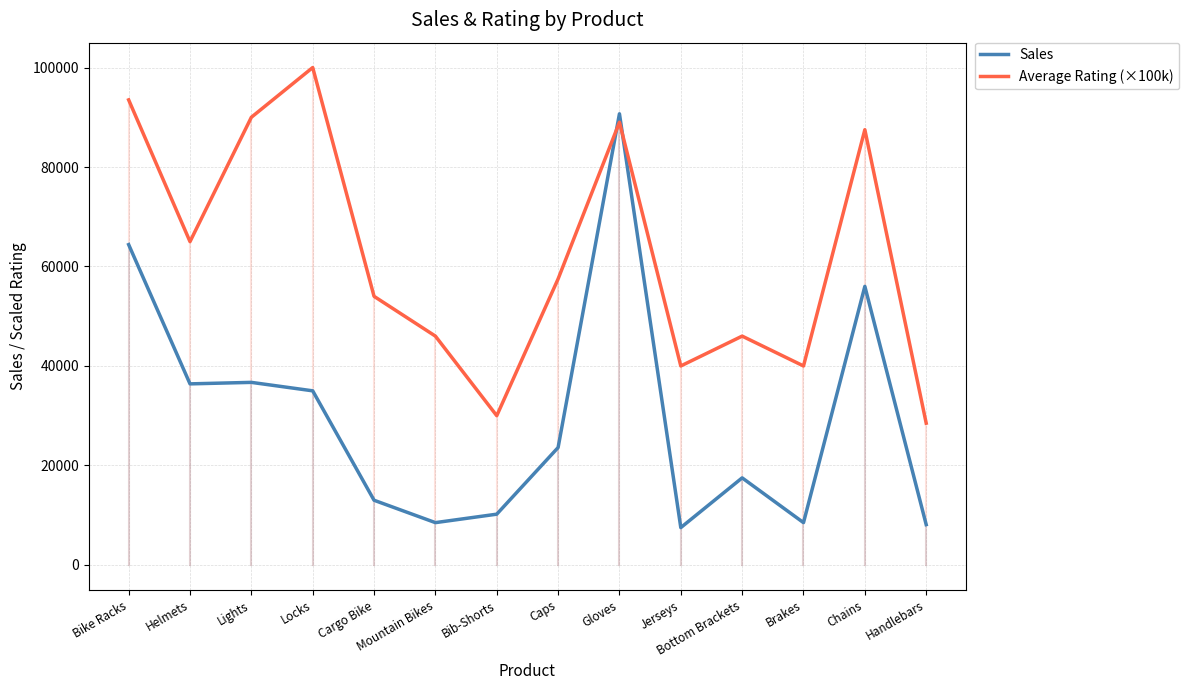

The Sales series shows 36400.0 at Helmets. True or false?

True